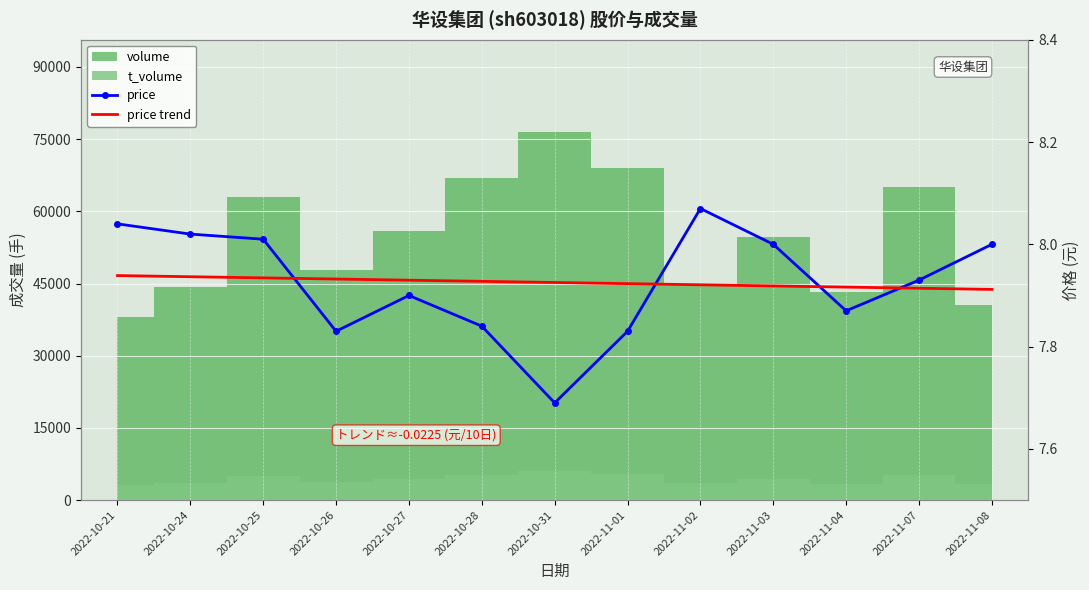

How many lines are shown in the chart?

2